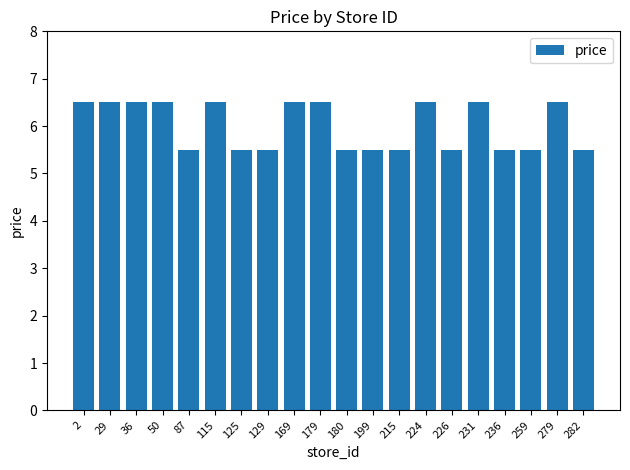

Approximately how many times larger is the value at 129 compared to 50?

0.8